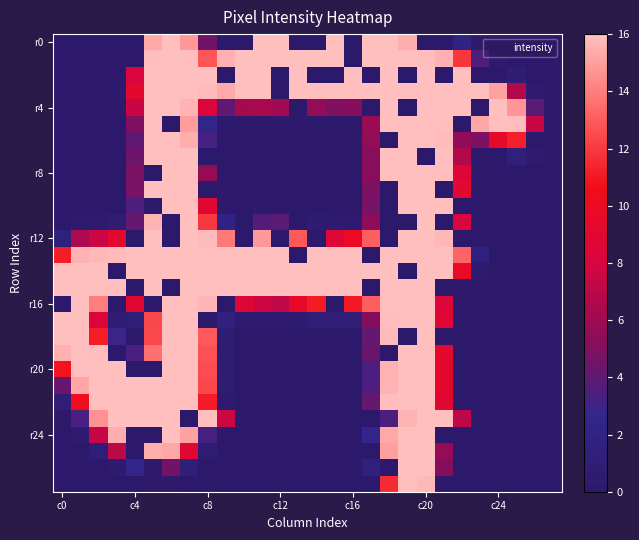

At how many categories does at least one series exceed 224?

26